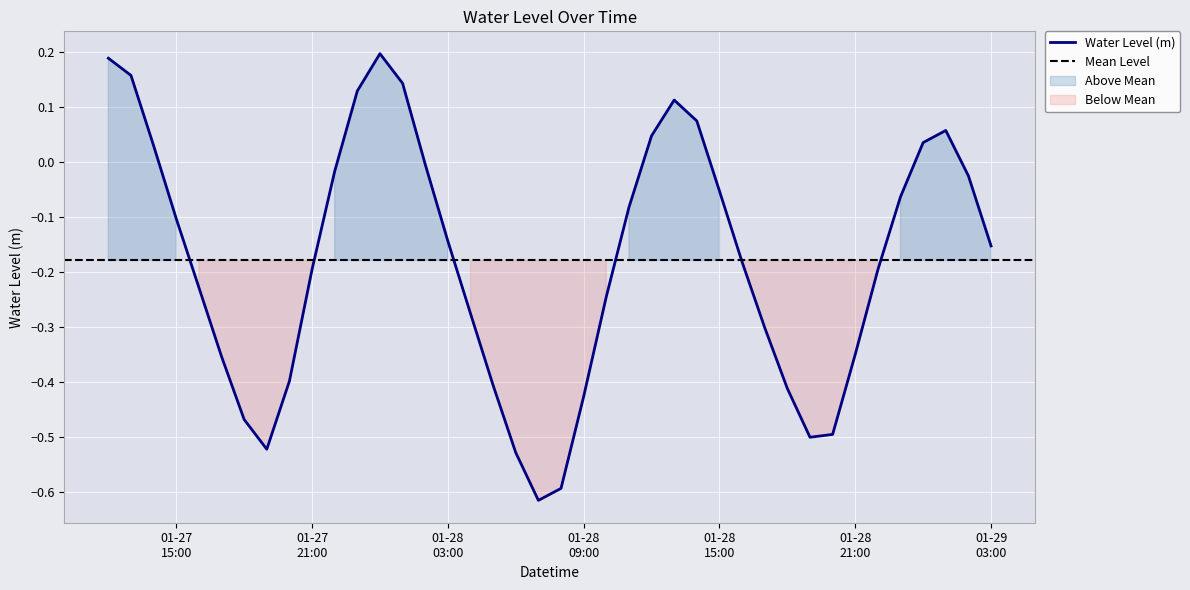

Where is the first local minimum?

2023-01-27 19:00:00